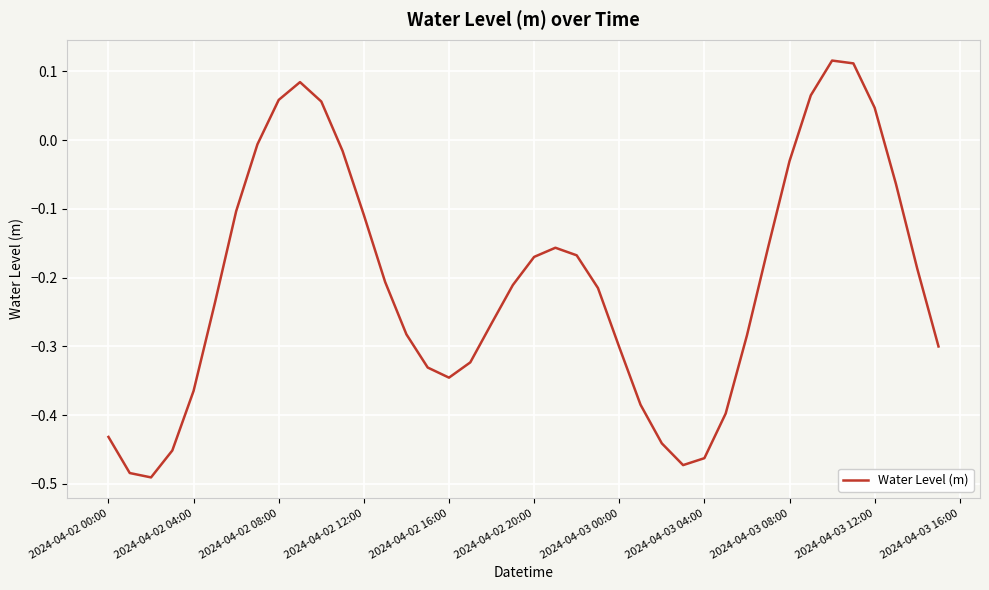

What is the difference between the maximum and minimum values?

0.6